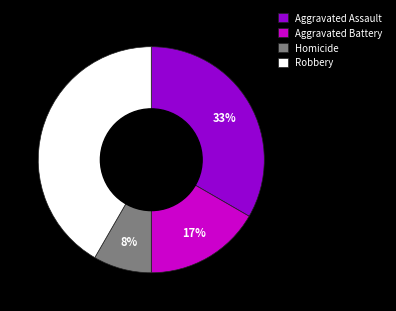

What percentage is the Homicide slice, to the nearest percent?

8%